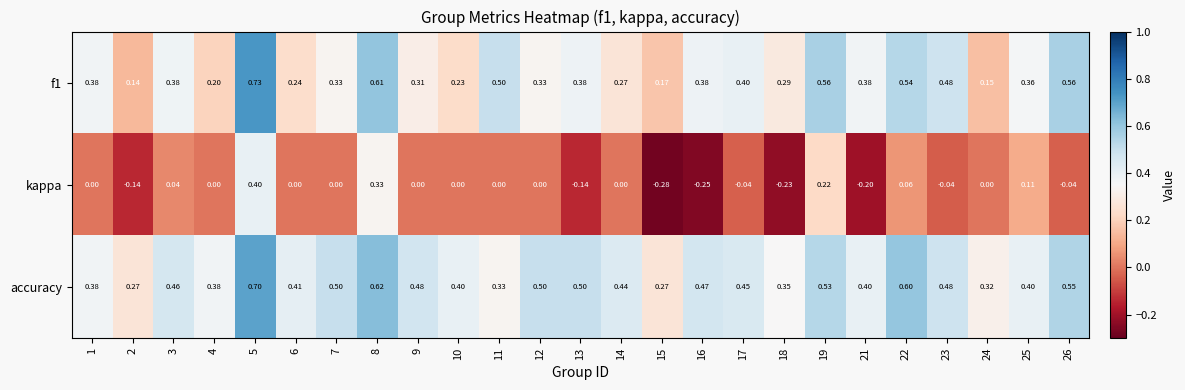

Which series has the largest total across all categories?

accuracy